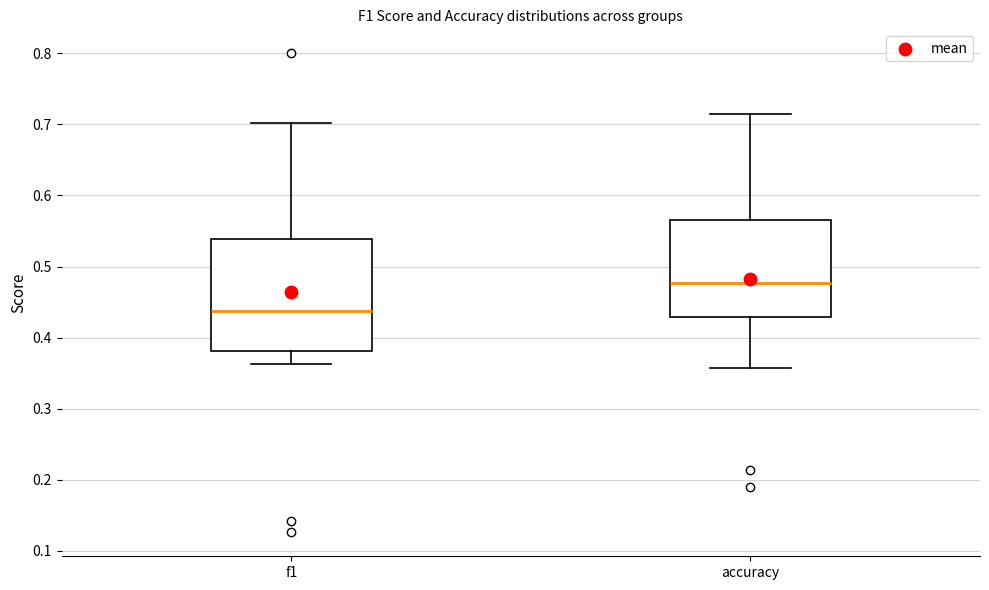

Which box is the tallest, from its lower edge to its upper edge?

f1